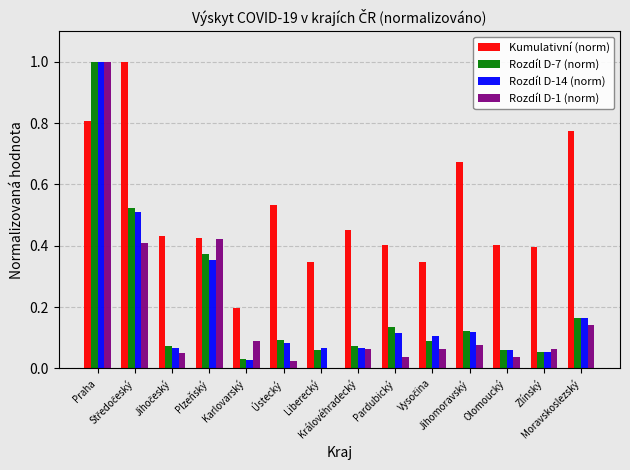

Which series has the largest total across all categories?

Kumulativní (norm)